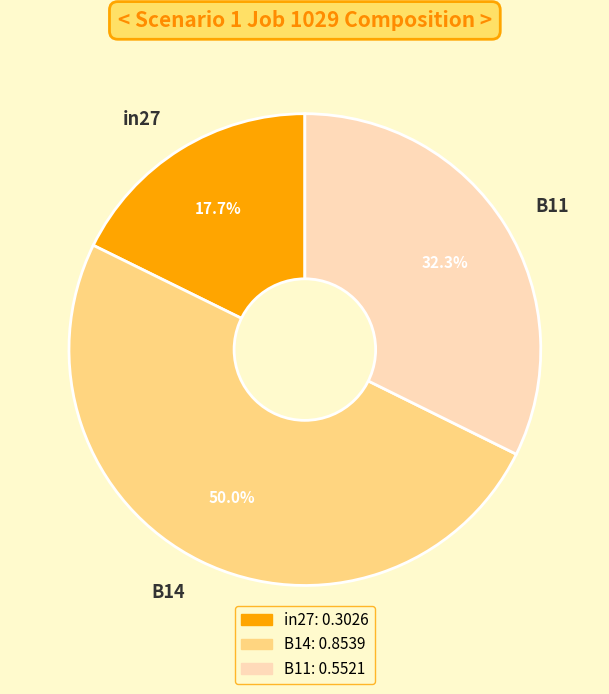

What is the total percentage of in27 and B14?

67.7%